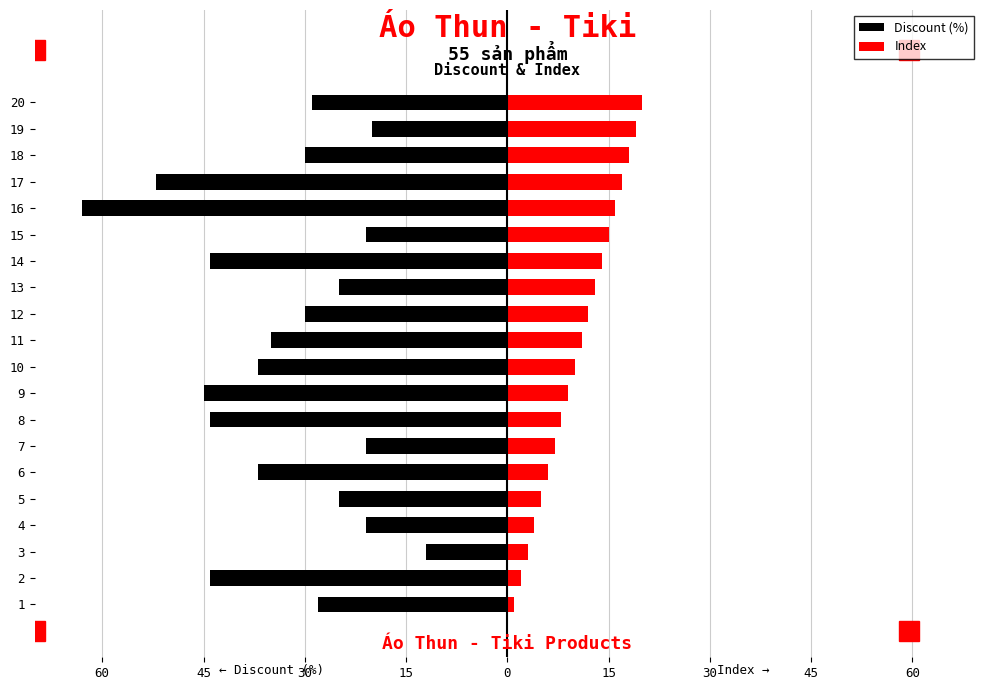

Which series has the largest range (max minus min)?

Discount (%)